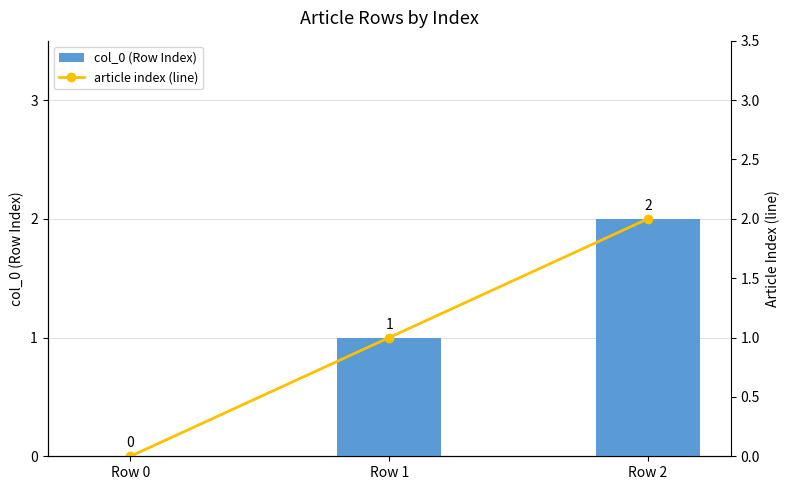

What is the average value of the article index (line) series?

1